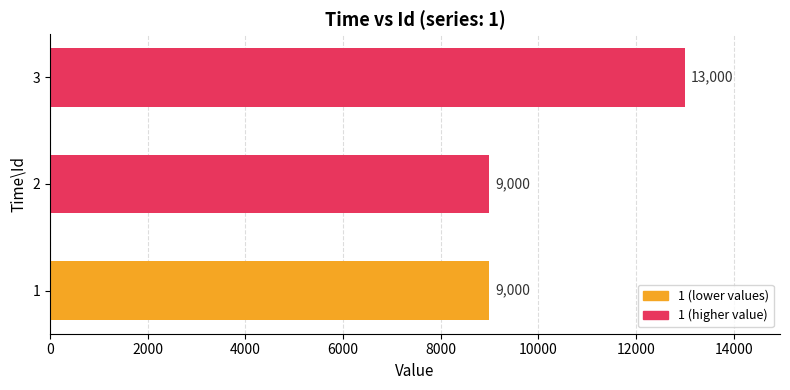

What is the smallest value displayed?

9000